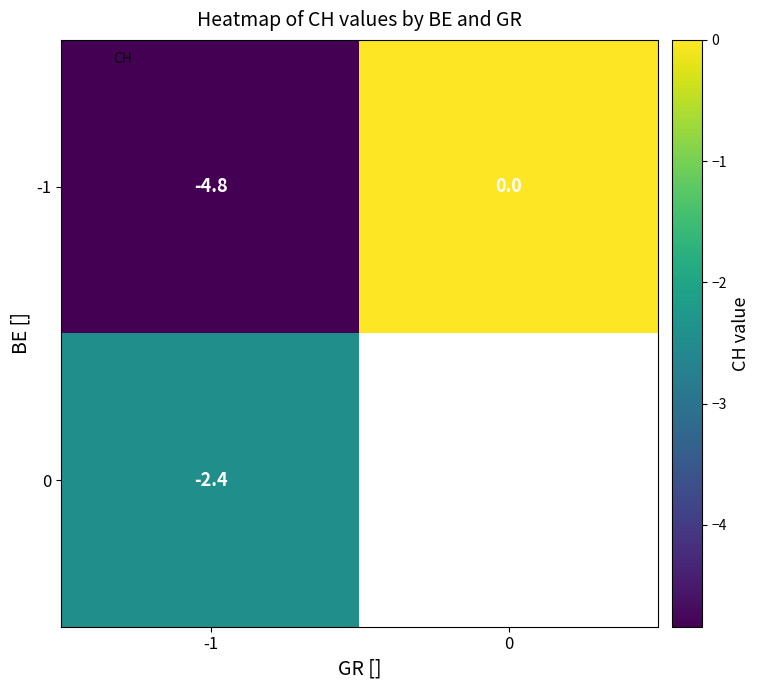

True or false: 0 has a value of -4.1 at -1.

False